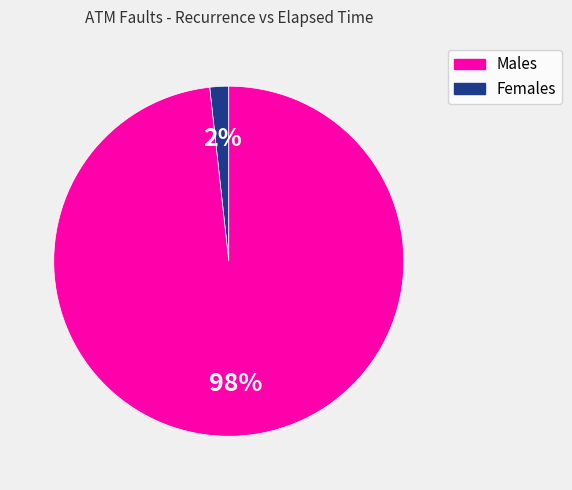

How many segments does this pie chart have?

2